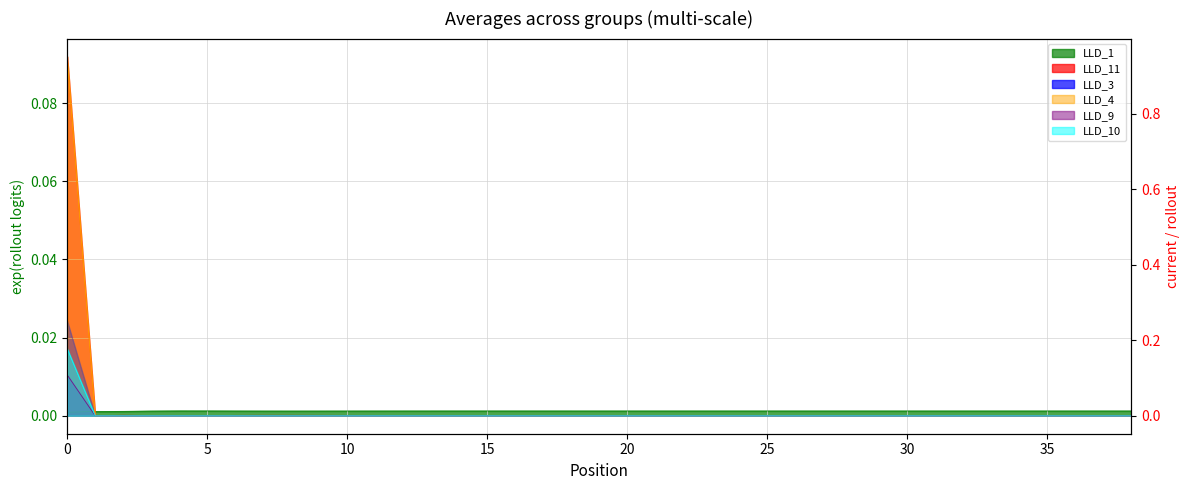

How many categories are shown in the chart?

39